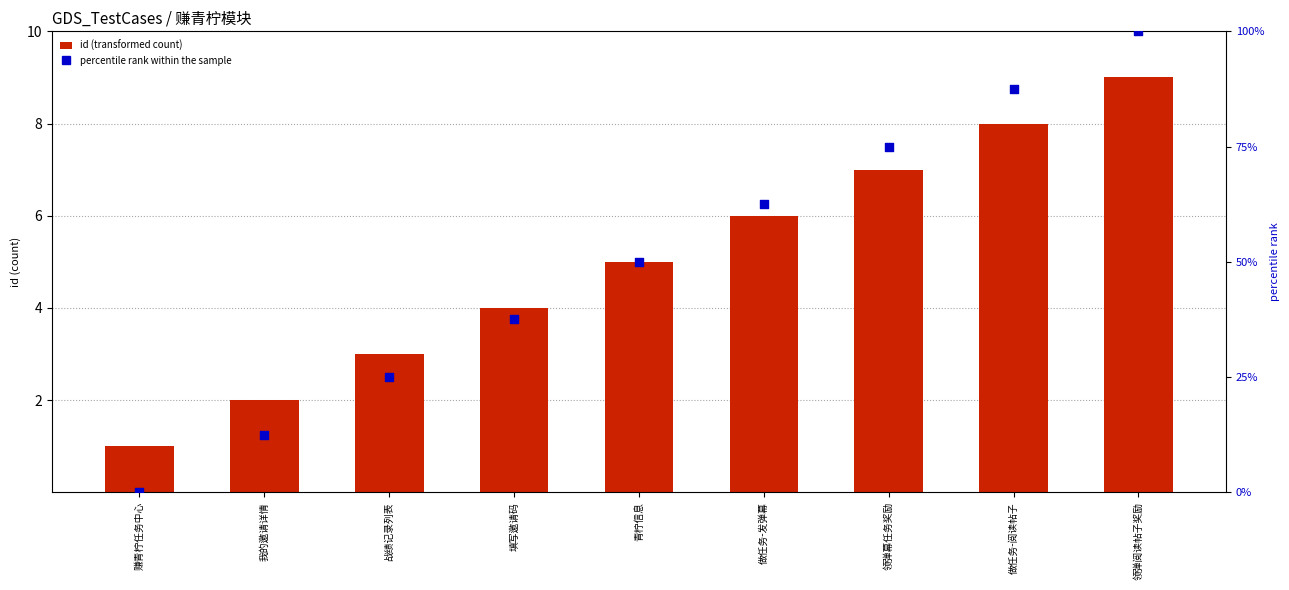

Is the value of percentile rank within the sample at 做任务-发弹幕 greater than the value of id (transformed count) at 做任务-阅读帖子?

Yes